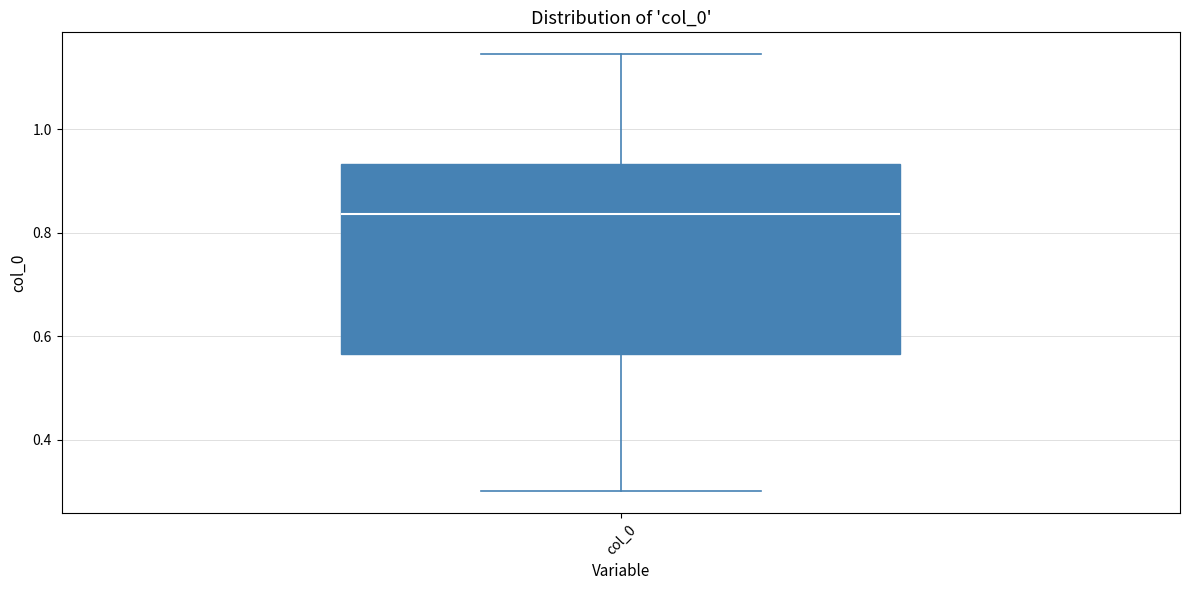

Read this box plot against the y-axis: the position of the median line, the range covered by the box, and the ends of both whiskers. The values are not printed on the chart, so give them approximately, as read against the axis.

median 0.84, box 0.56 to 0.94, whiskers 0.30 to 1.14